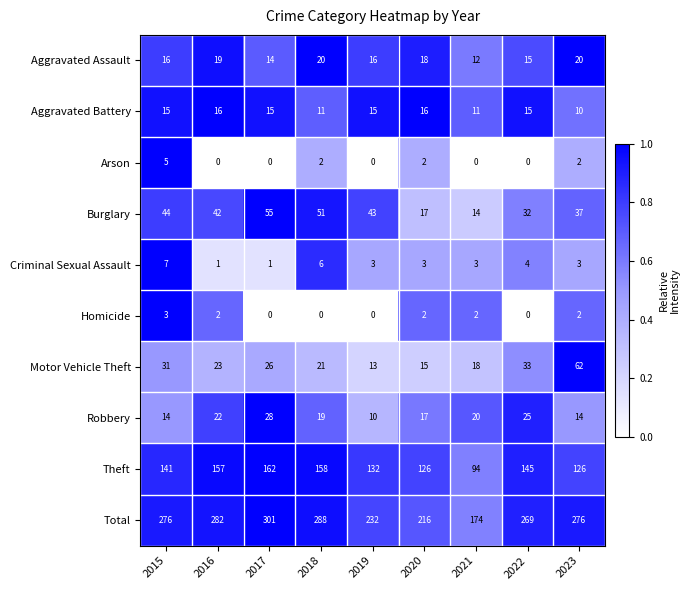

List the series in order of their peak value, lowest first.

Homicide, Arson, Criminal Sexual Assault, Aggravated Battery, Aggravated Assault, Robbery, Burglary, Motor Vehicle Theft, Theft, Total